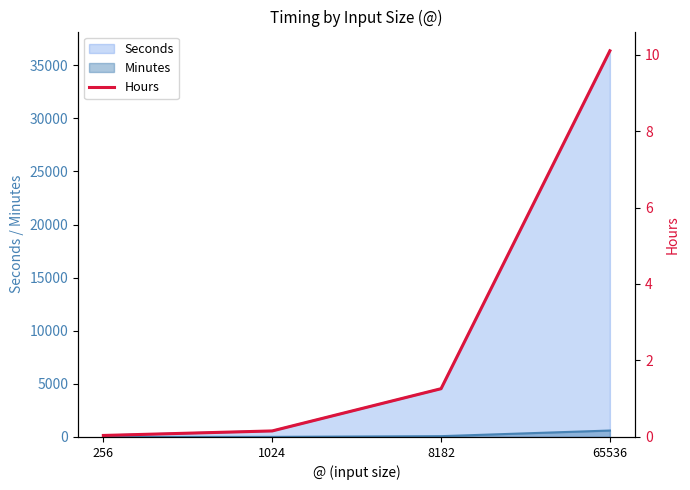

True or false: the data shows 17.2 at 65536.

False